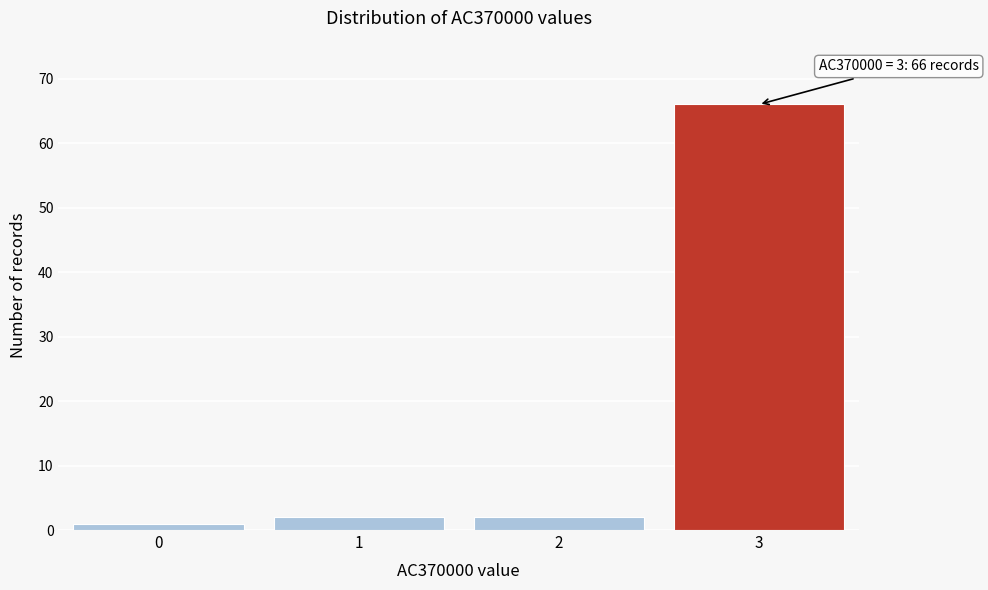

Reading left to right, list all the values displayed in this chart.

1	2	2	66